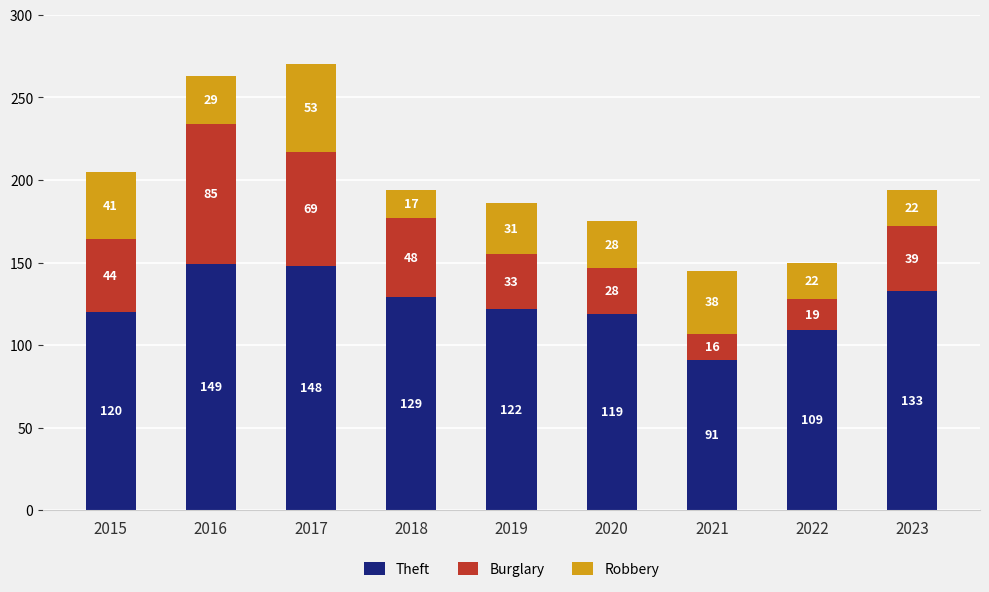

Is it true that Theft equals 119 at 2021?

False